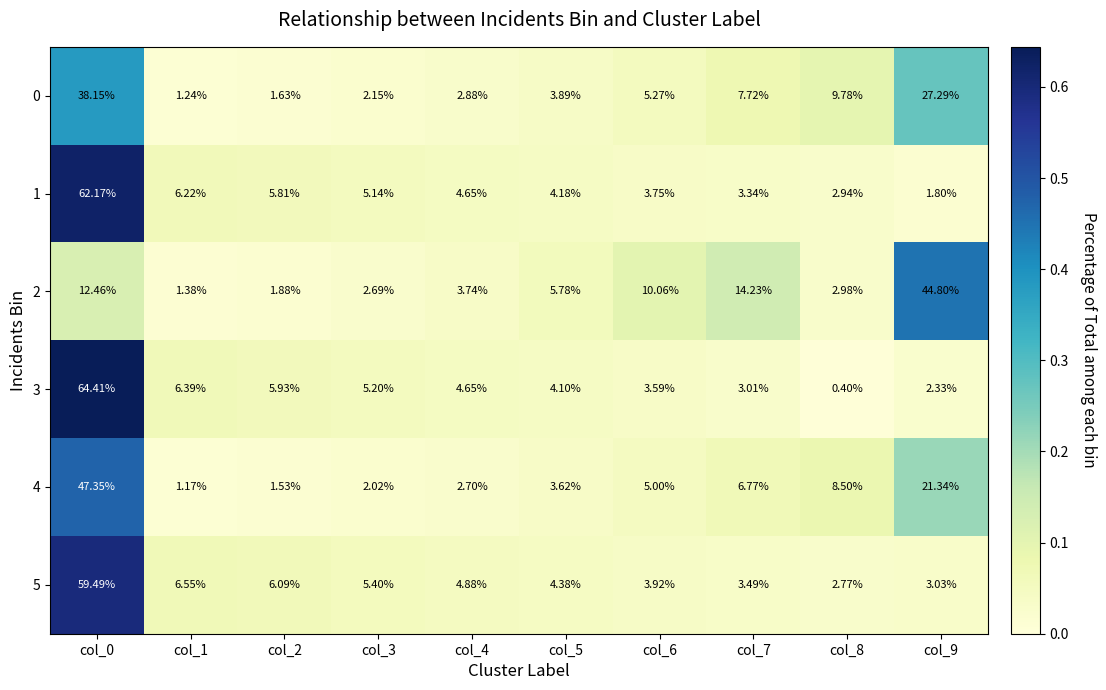

What is the total value across all series at col_8?

27.4